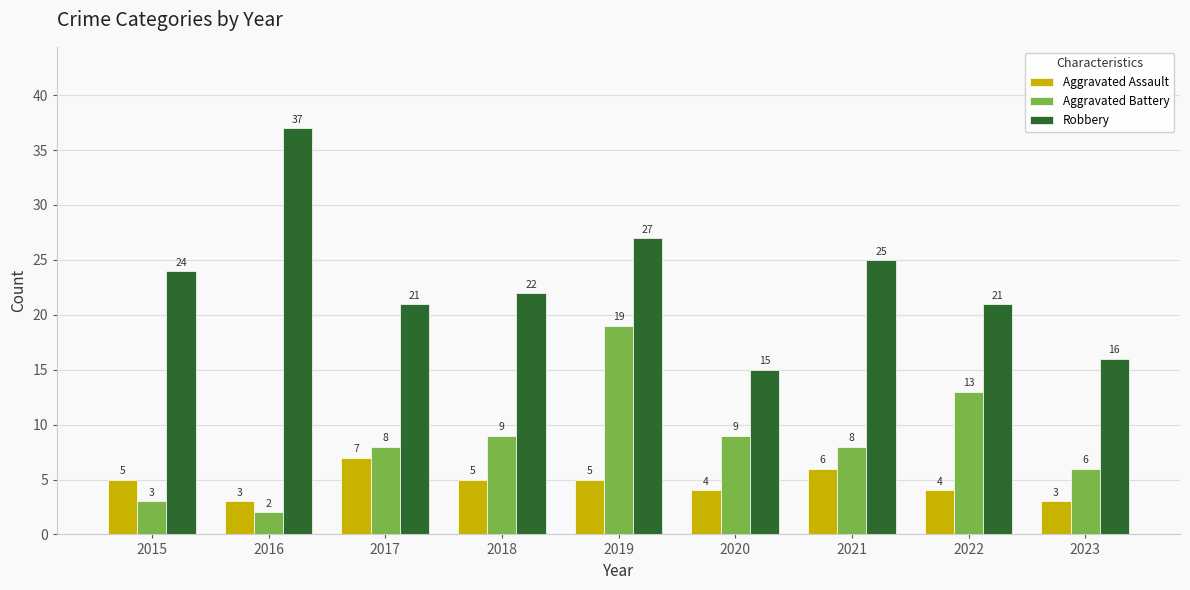

Reading right to left, transcribe all the data shown in this chart.

Aggravated Assault: 3	4	6	4	5	5	7	3	5
Aggravated Battery: 6	13	8	9	19	9	8	2	3
Robbery: 16	21	25	15	27	22	21	37	24